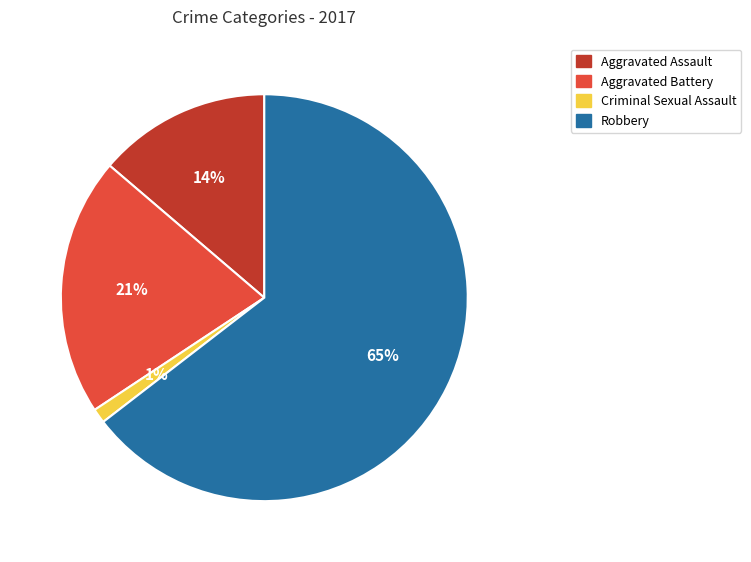

Is it true that Criminal Sexual Assault is 11% of the pie?

False